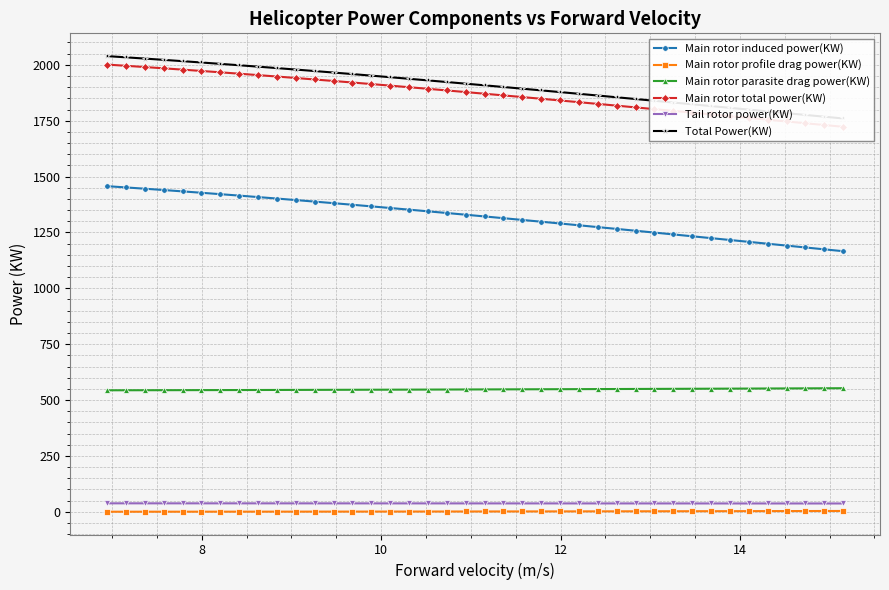

True or false: Main rotor induced power(KW) and Tail rotor power(KW) cross at least once.

False